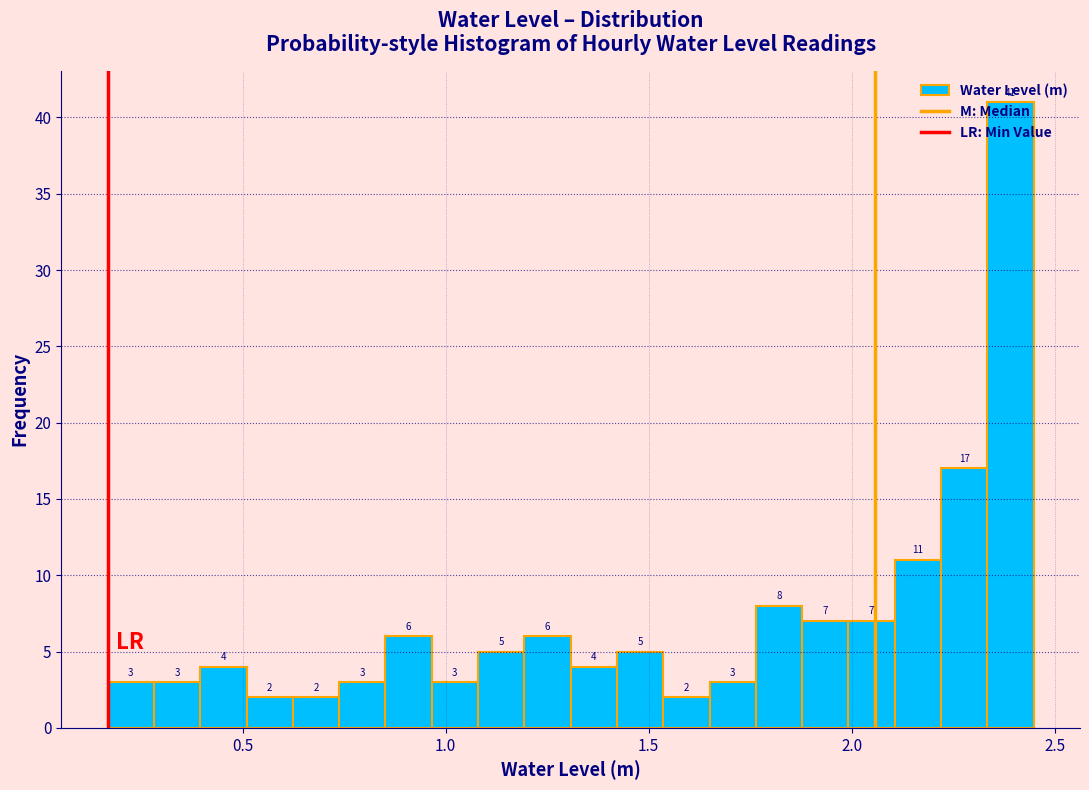

Read against the x-axis, roughly where is the centre of the tallest bar?

2.40